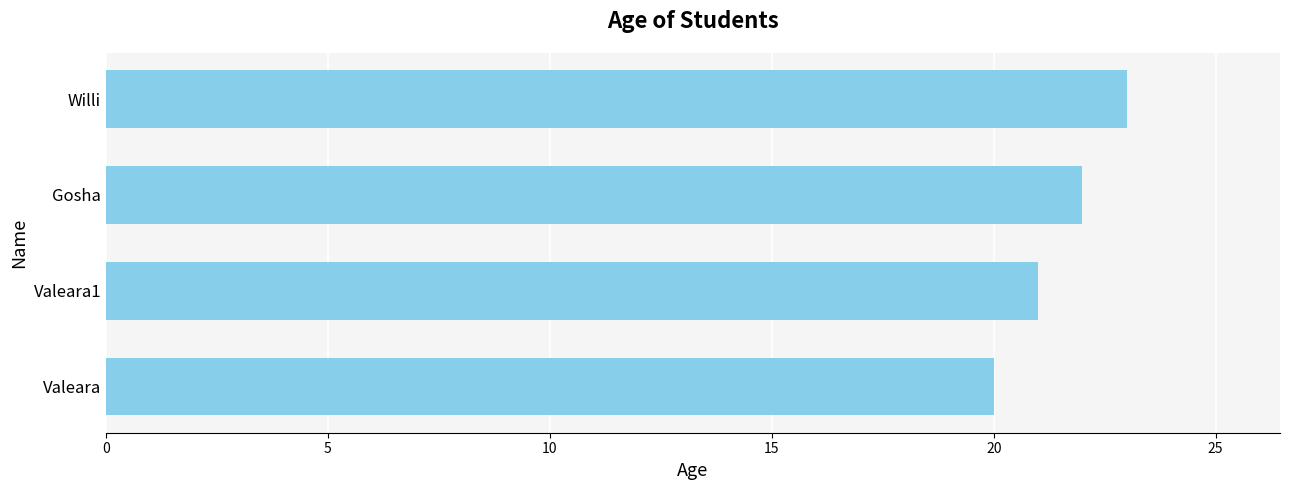

What is the difference between the maximum and minimum values?

3